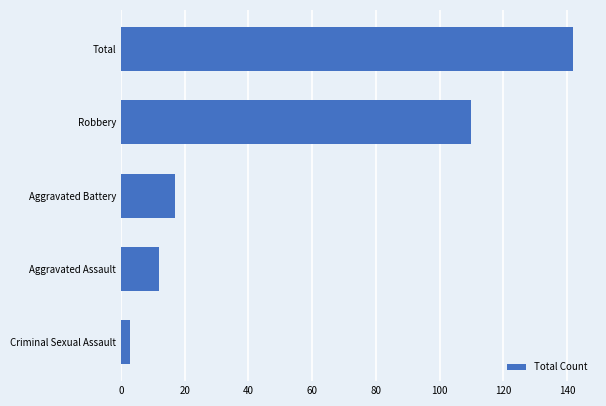

How many values are below 17?

2